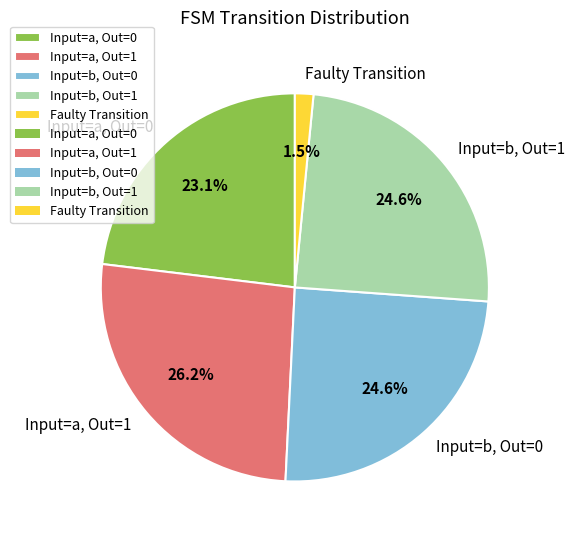

Is the sum of Input=a, Out=1 and Input=b, Out=1 greater than half?

Yes